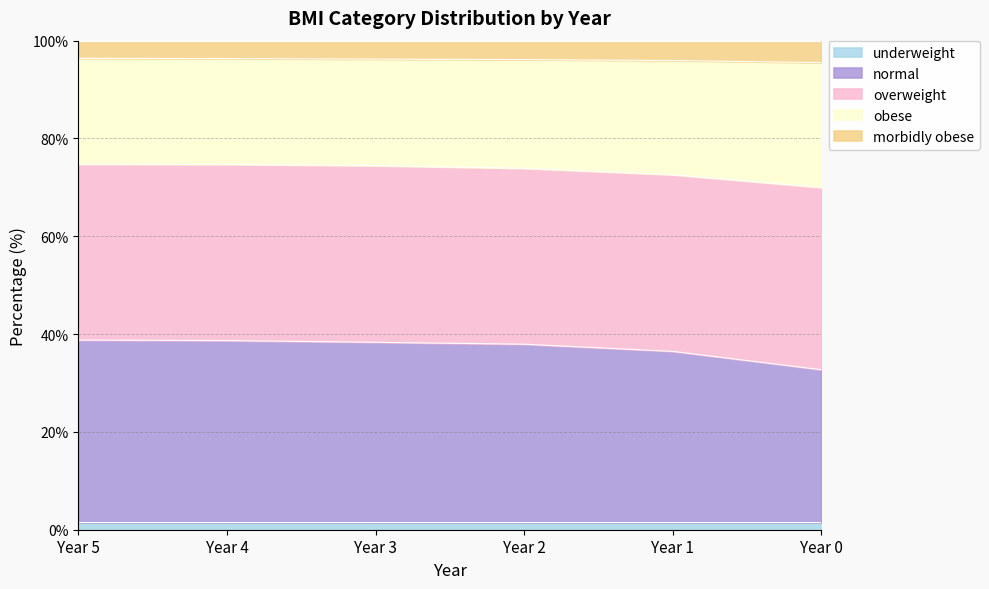

True or false: obese and normal intersect in this chart.

False